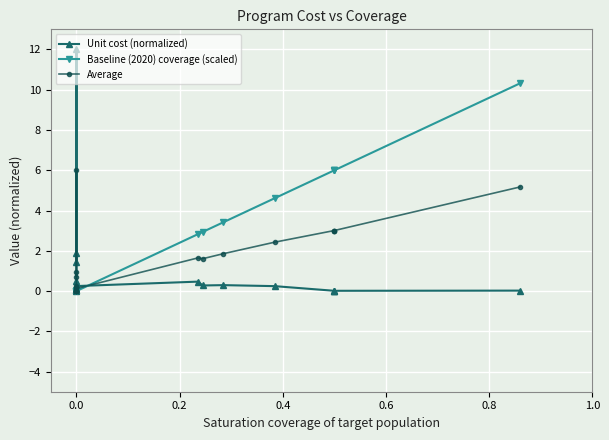

What position from the right is 0.0?

19